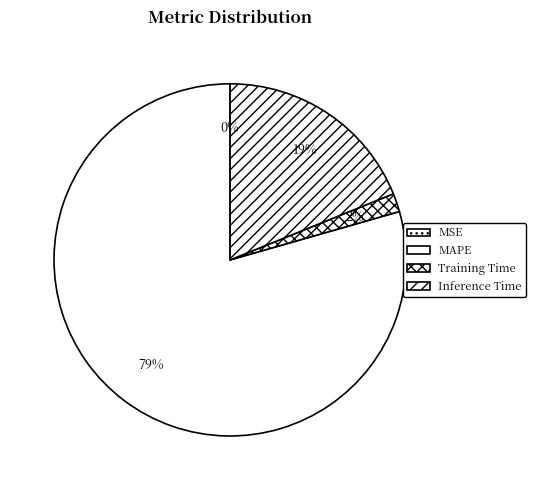

True or false: MAPE accounts for 79% of the total.

True